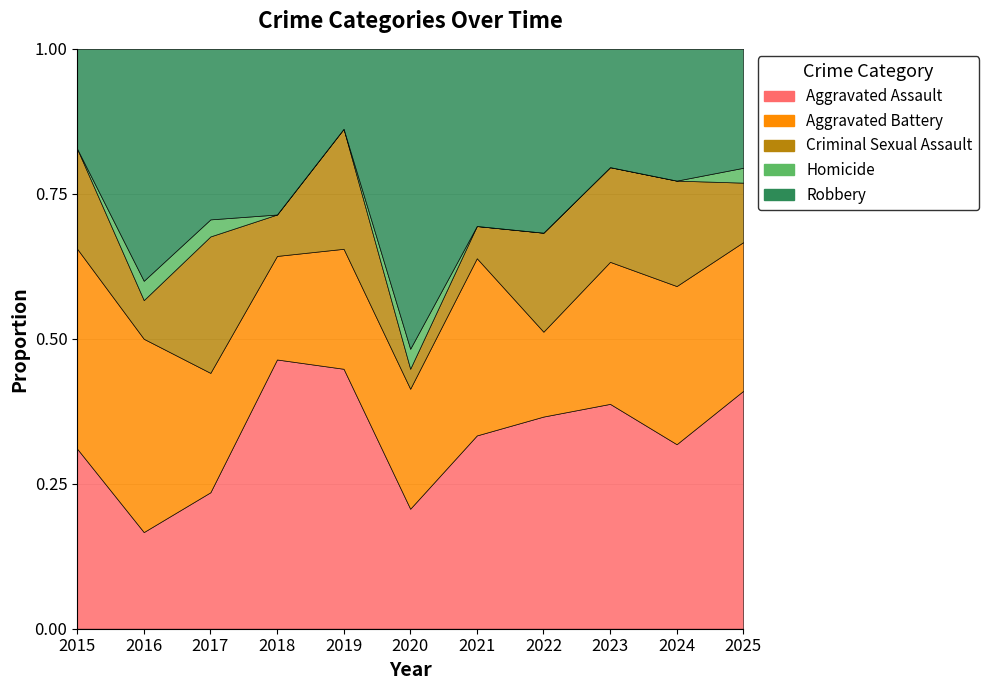

Reading right to left, list all the values displayed in this chart.

Aggravated Assault: 16	14	19	15	12	6	13	13	8	5	9
Aggravated Battery: 10	12	12	6	11	6	6	5	7	10	10
Criminal Sexual Assault: 4	8	8	7	2	1	6	2	8	2	5
Homicide: 1	0	0	0	0	1	0	0	1	1	0
Robbery: 8	10	10	13	11	15	4	8	10	12	5